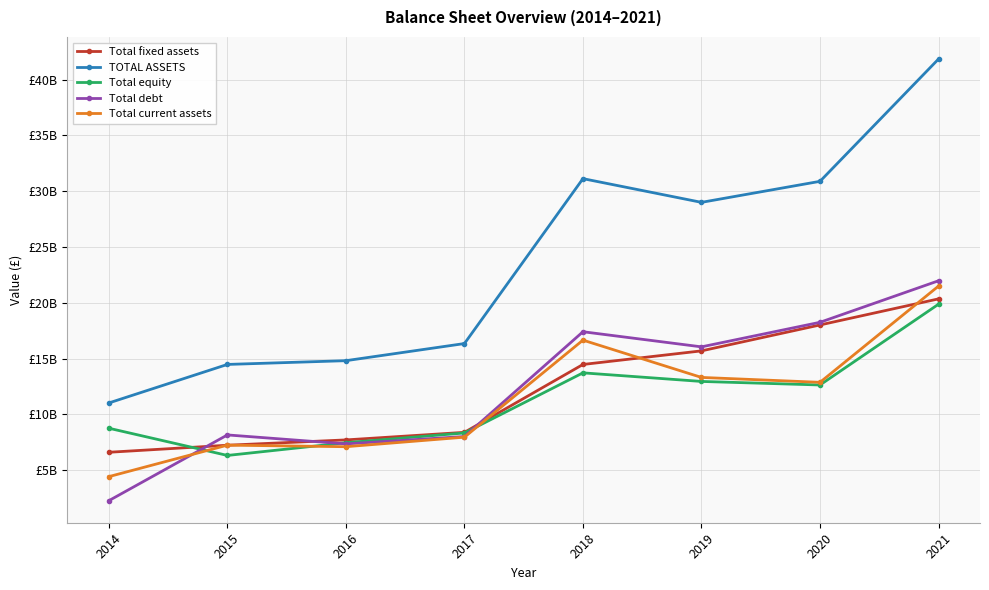

True or false: TOTAL ASSETS has more than 0 interior local peaks.

True